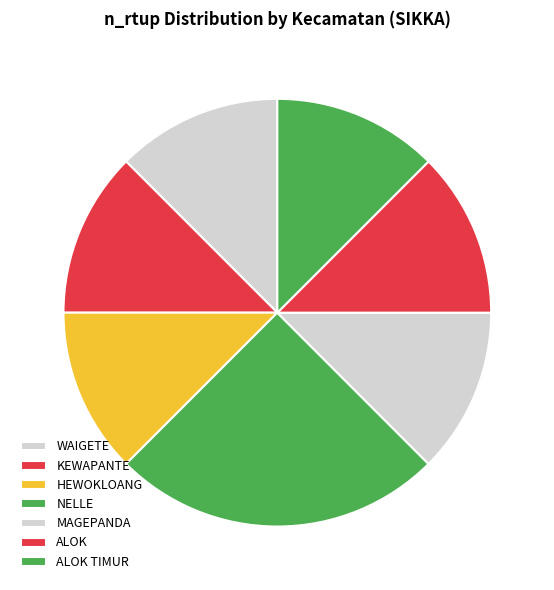

How many segments does this pie chart have?

7